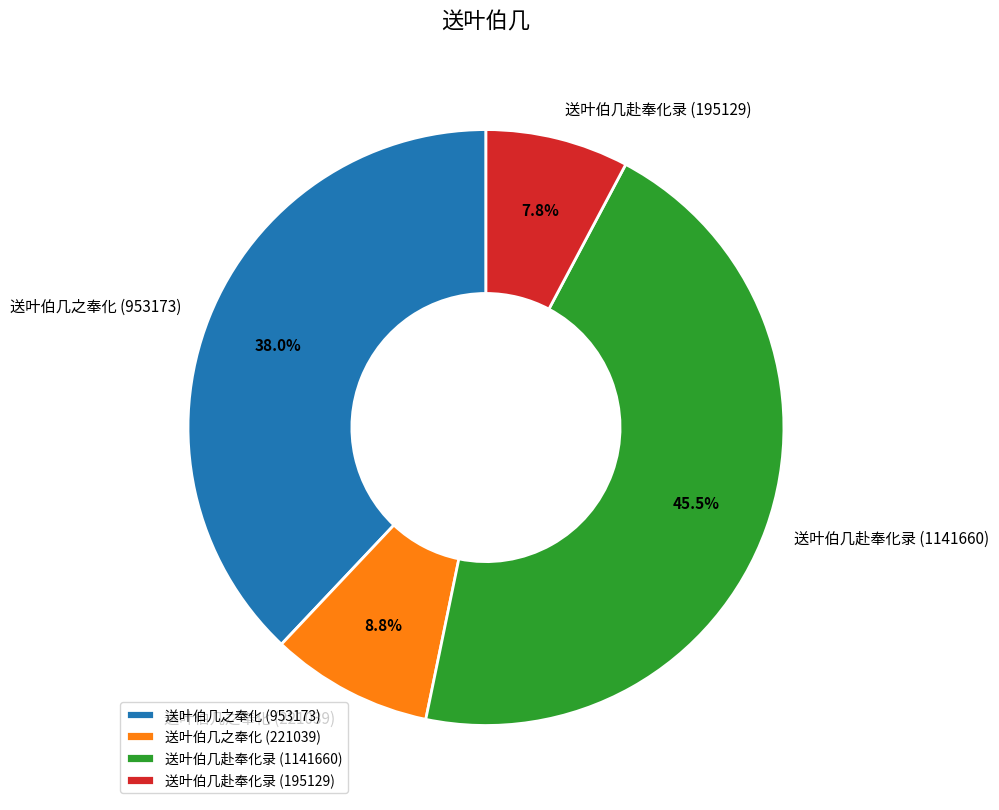

What is the ratio of the value at 送叶伯几之奉化 (221039) to the value at 送叶伯几赴奉化录 (1141660)?

0.2